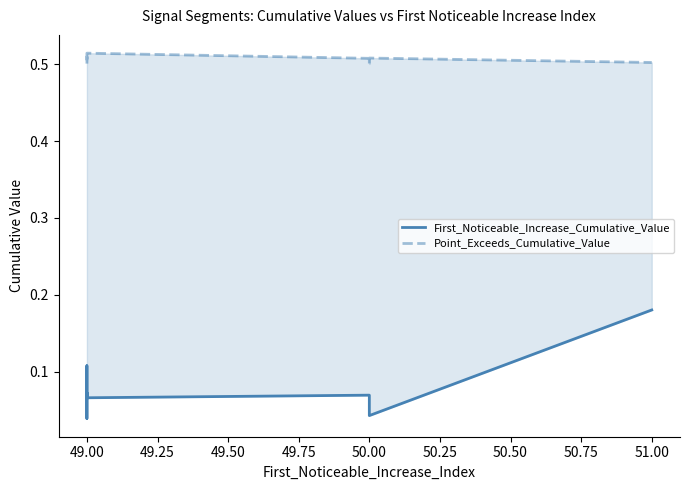

How many lines are shown in the chart?

2